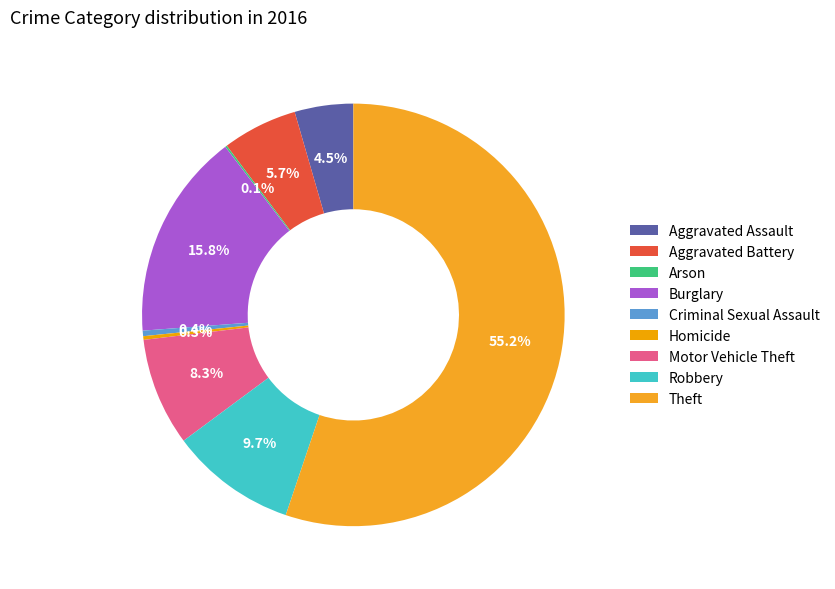

Which slice is the smallest?

Arson